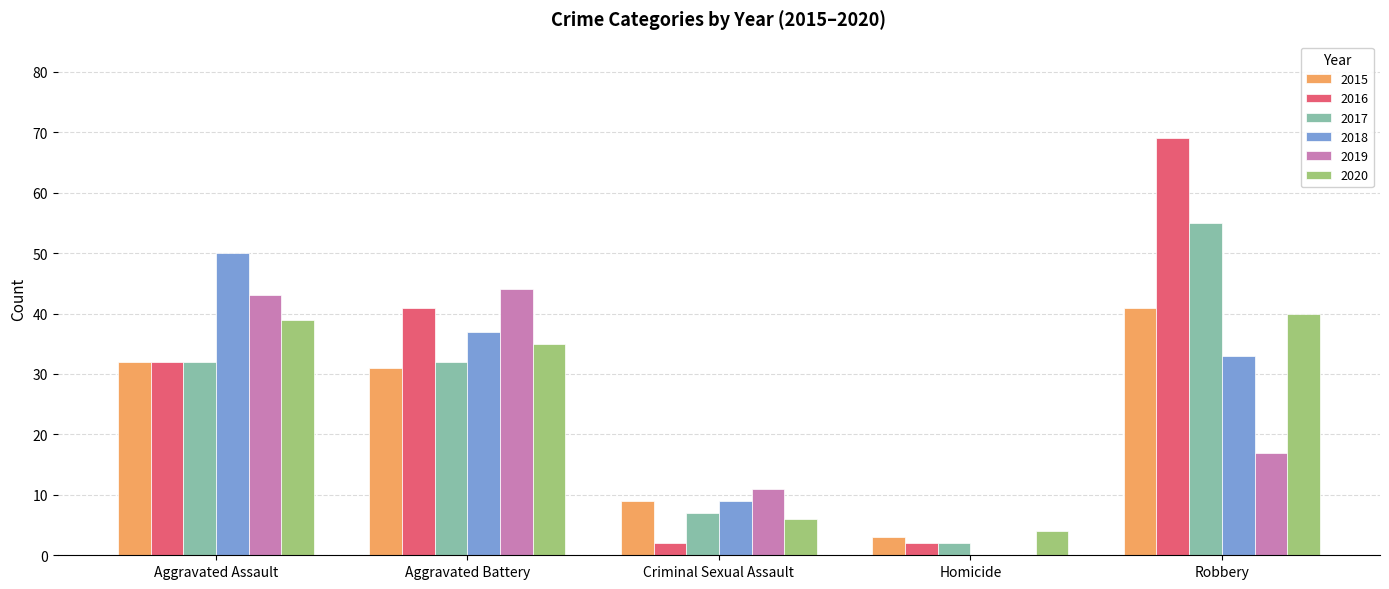

Count the number of categories in the chart.

5